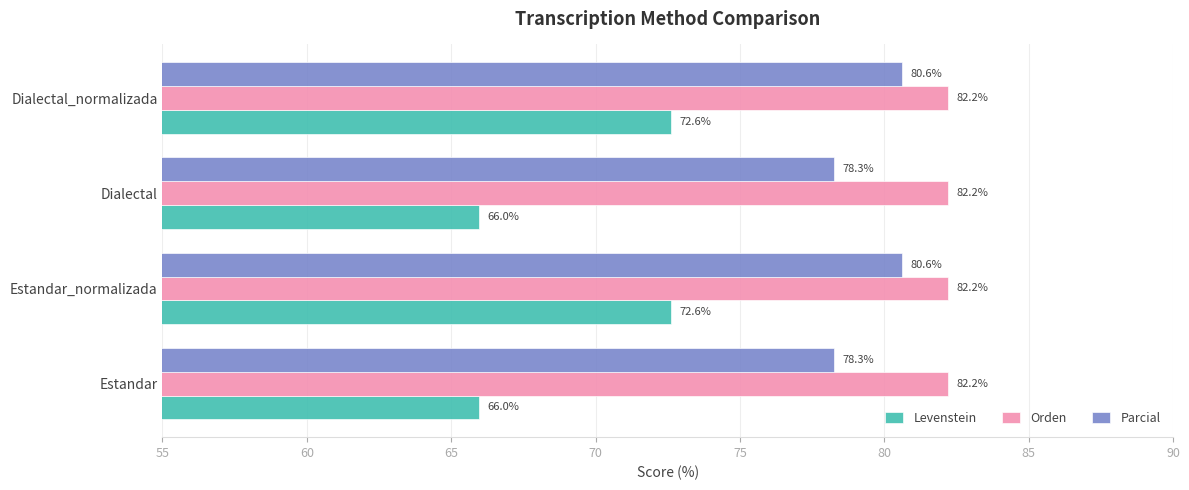

Rank the series by their maximum value, from lowest to highest.

Levenstein, Parcial, Orden